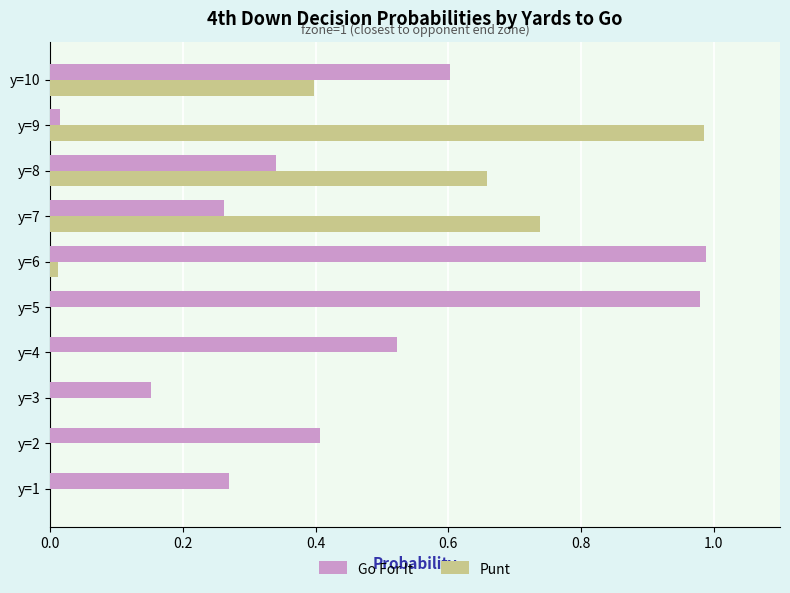

How many categories are shown in the chart?

10